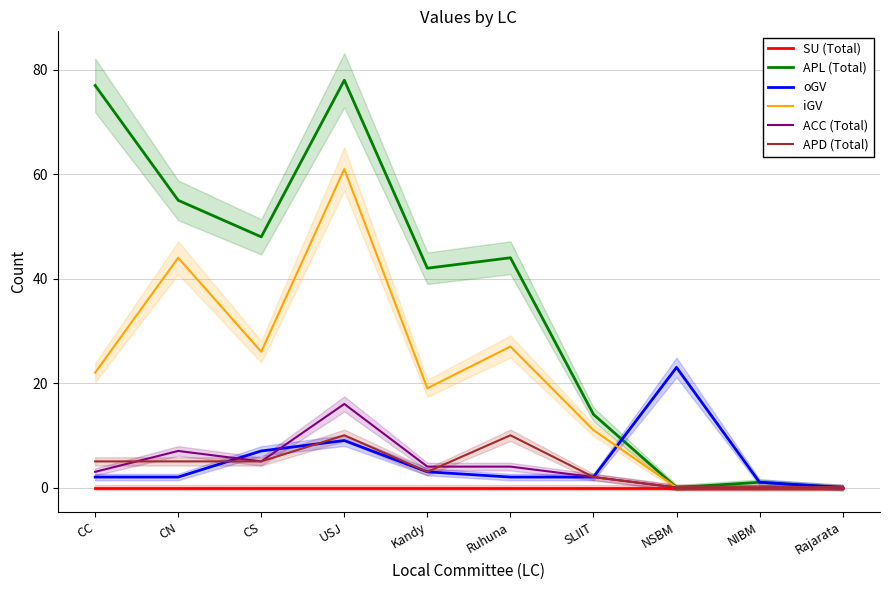

Reading right to left, extract all data points from this chart.

SU (Total): 0	0	0	0	0	0	0	0	0	0
APL (Total): 0	1	0	14	44	42	78	48	55	77
oGV: 0	1	23	2	2	3	9	7	2	2
iGV: 0	0	0	11	27	19	61	26	44	22
ACC (Total): 0	0	0	2	4	4	16	5	7	3
APD (Total): 0	0	0	2	10	3	10	5	5	5